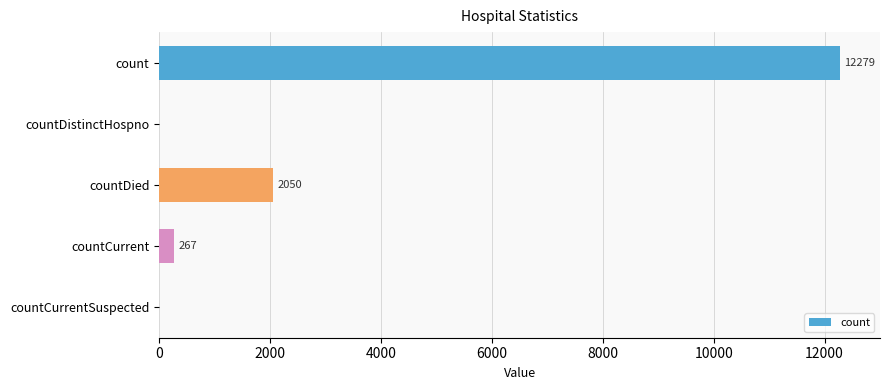

How many categories are shown in the chart?

5